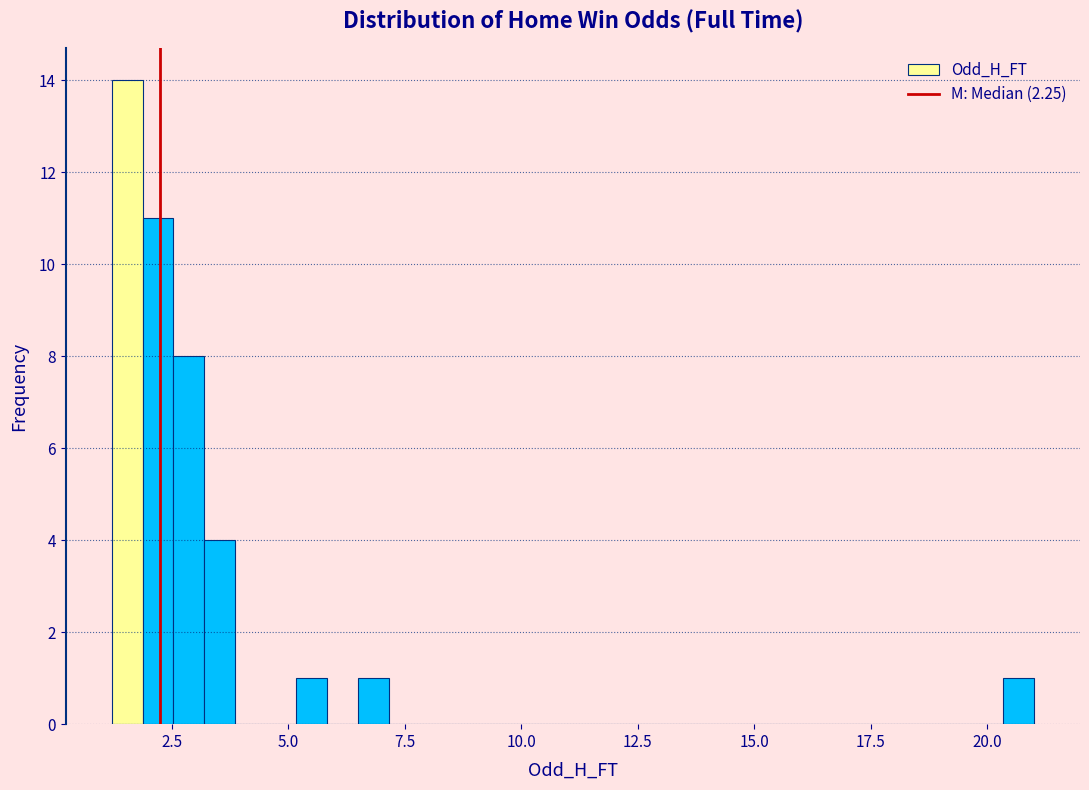

Read against the x-axis, roughly where is the centre of the tallest bar?

1.5